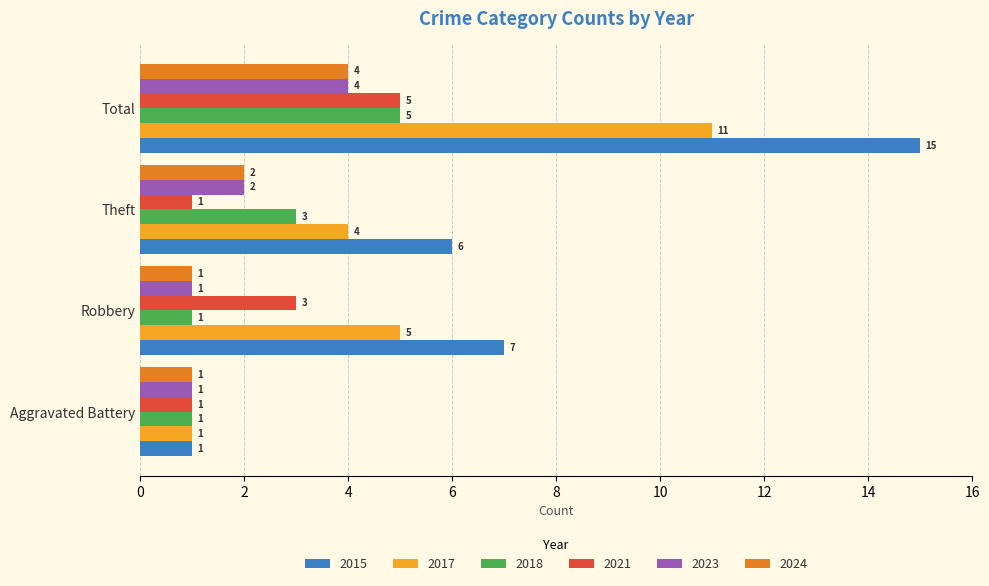

Is the value of 2024 at Theft greater than the value of 2021 at Total?

No